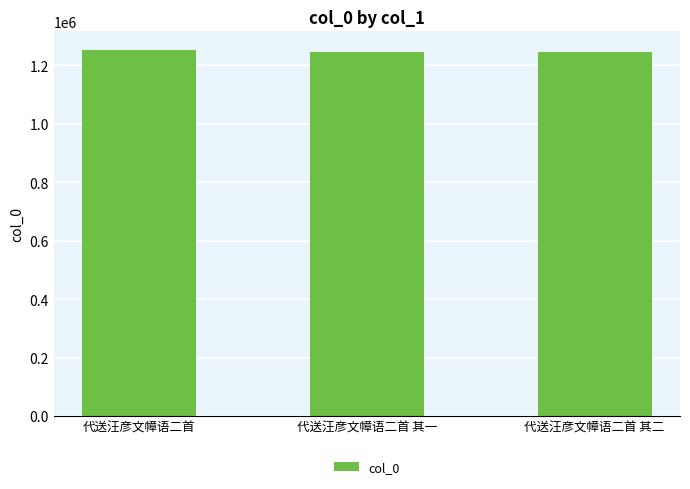

What is the ratio of the value at 代送汪彦文幛语二首 to the value at 代送汪彦文幛语二首 其一?

1.0